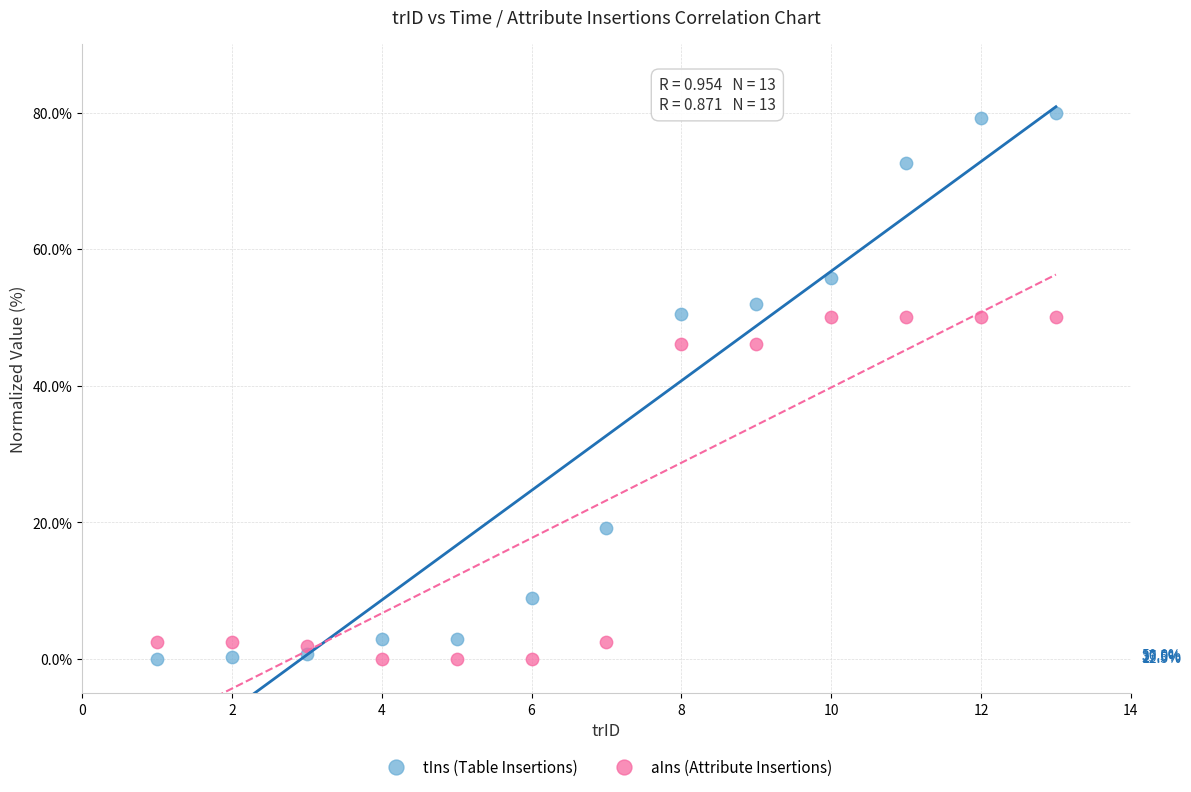

In the aIns (Attribute Insertions) series, what Y value is closest to 25?

46.2